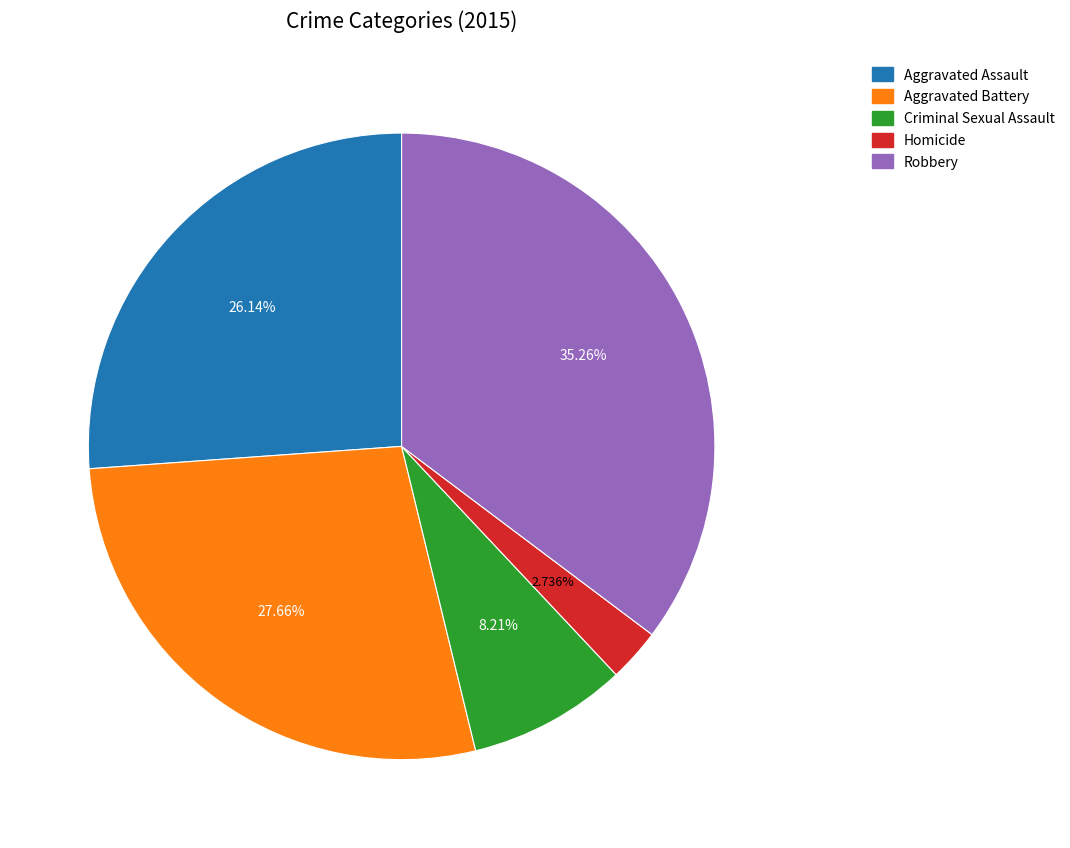

To the nearest percent, what portion does Aggravated Assault represent?

26%